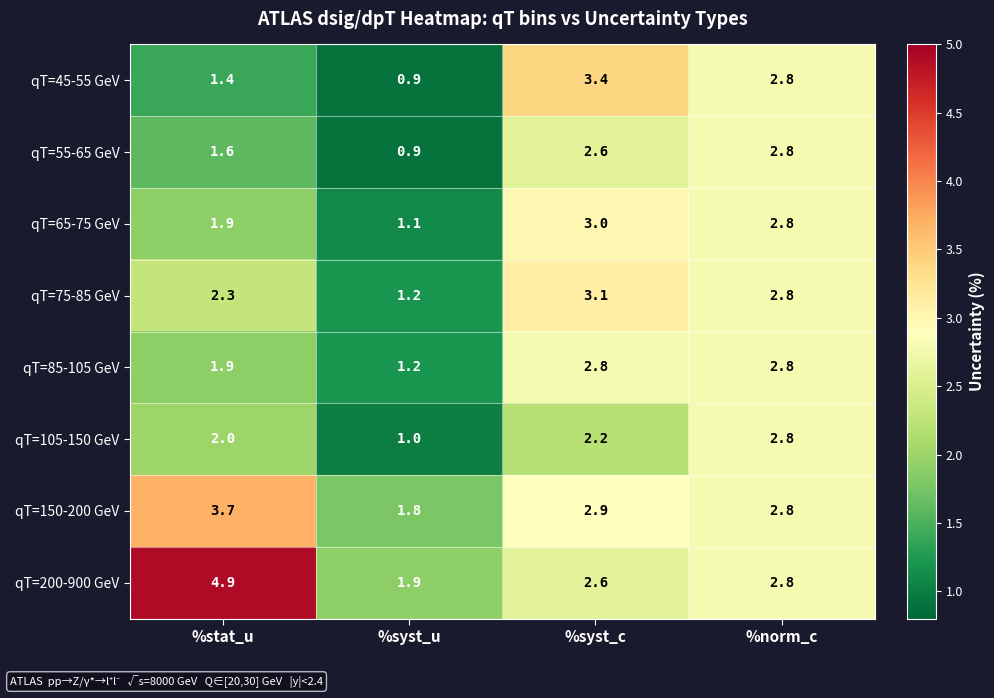

What is the approximate value of qT=45-55 GeV at %norm_c?

2.8